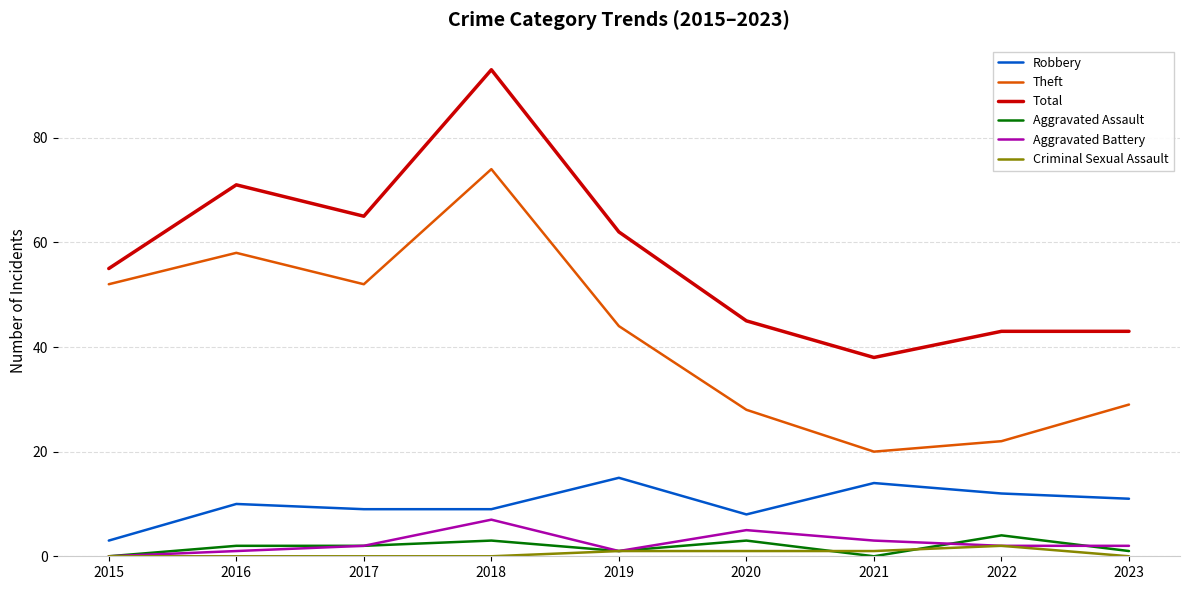

Reading right to left, list all the values displayed in this chart.

Robbery: 11	12	14	8	15	9	9	10	3
Theft: 29	22	20	28	44	74	52	58	52
Total: 43	43	38	45	62	93	65	71	55
Aggravated Assault: 1	4	0	3	1	3	2	2	0
Aggravated Battery: 2	2	3	5	1	7	2	1	0
Criminal Sexual Assault: 0	2	1	1	1	0	0	0	0